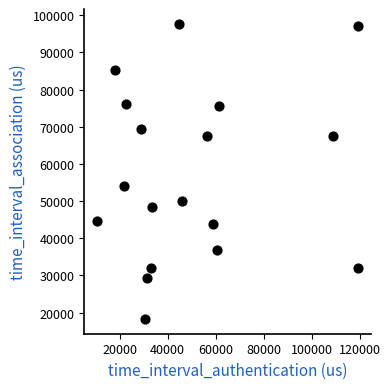

What is the range of X values (max minus min)?

108652.1